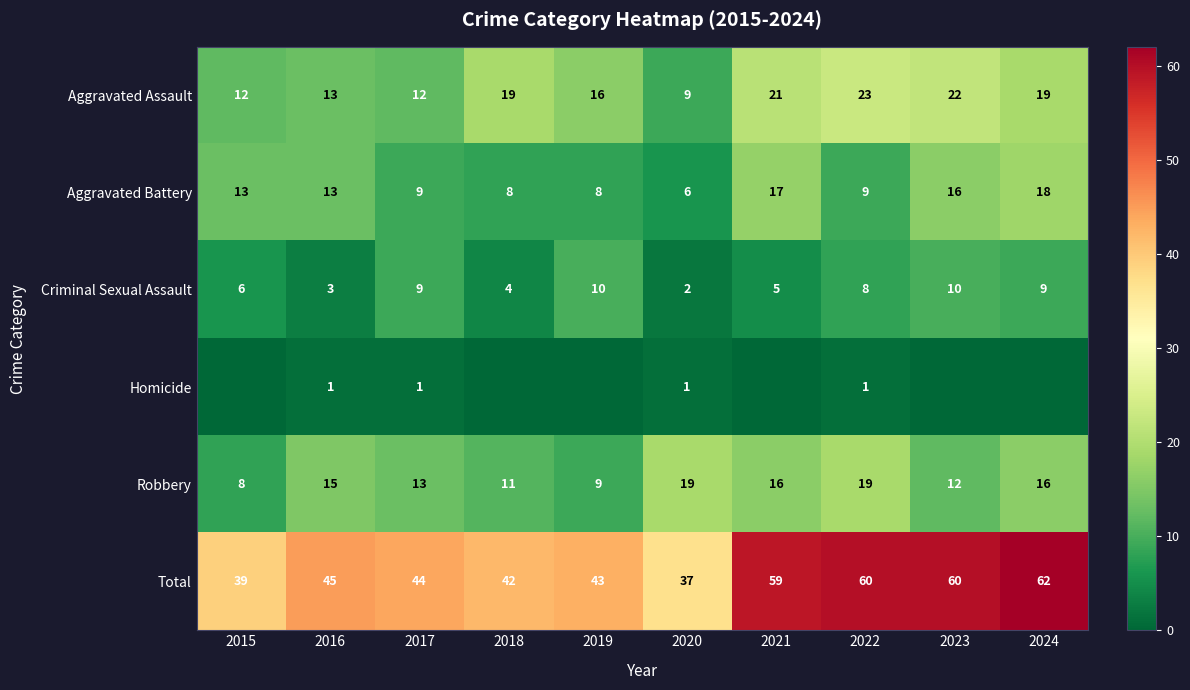

What is the difference between the maximum and second lowest values in the Criminal Sexual Assault series?

7